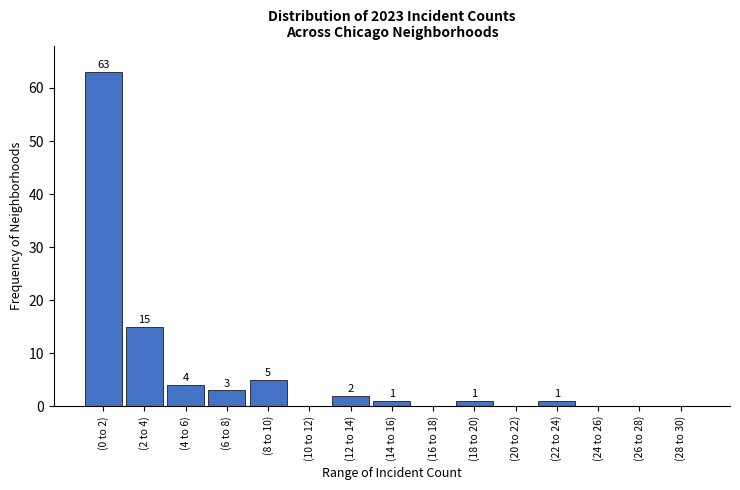

Reading left to right, what are all the values shown in this chart?

(0 to 2)=63	(2 to 4)=15	(4 to 6)=4	(6 to 8)=3	(8 to 10)=5	(10 to 12)=0	(12 to 14)=2	(14 to 16)=1	(16 to 18)=0	(18 to 20)=1	(20 to 22)=0	(22 to 24)=1	(24 to 26)=0	(26 to 28)=0	(28 to 30)=0